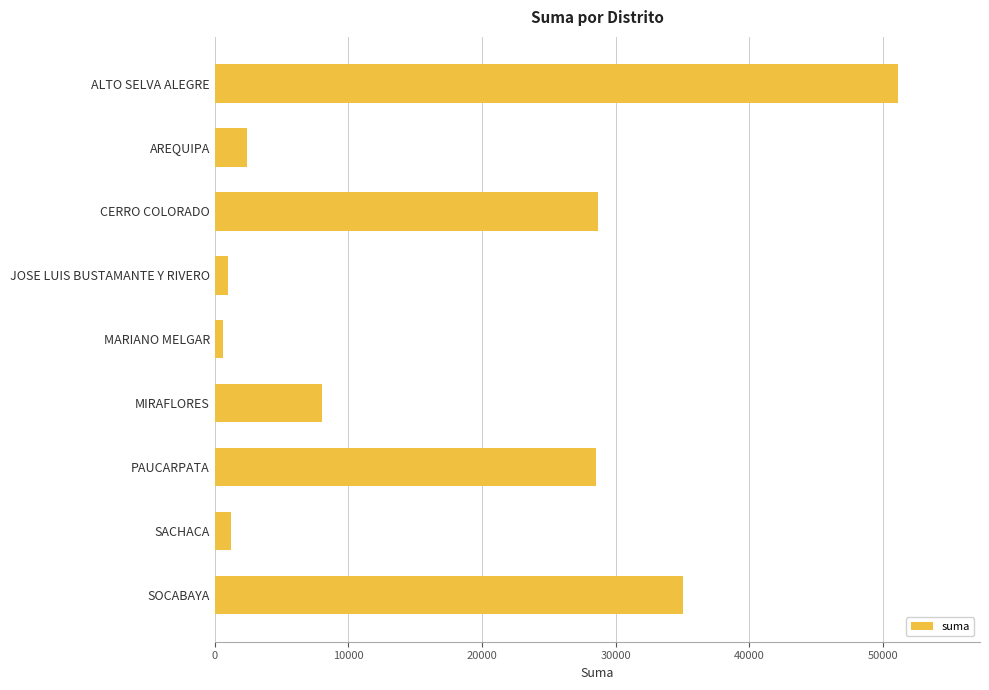

The chart shows a value of 51129.0 at ALTO SELVA ALEGRE. True or false?

True